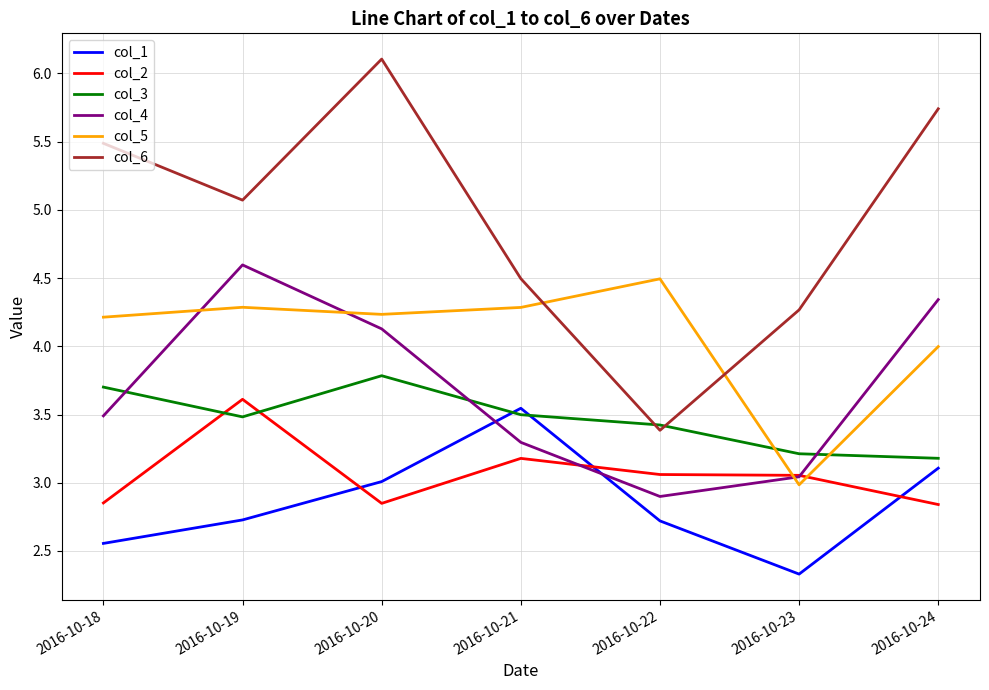

Where is col_1 nearest to the value 2?

2016-10-23